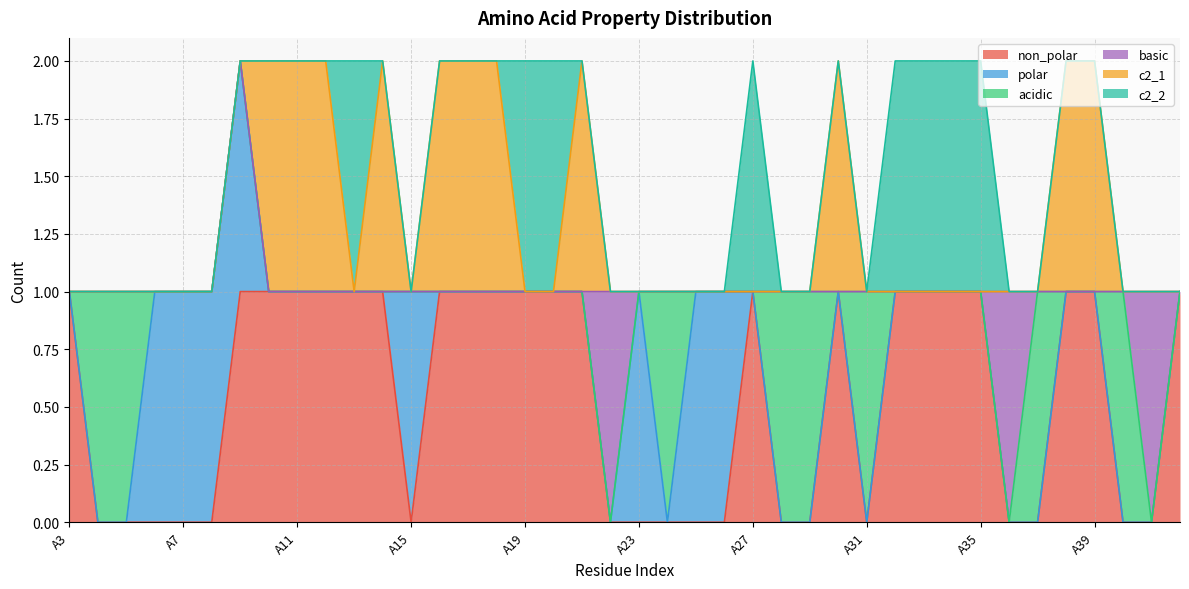

At how many categories does at least one series exceed 0?

40